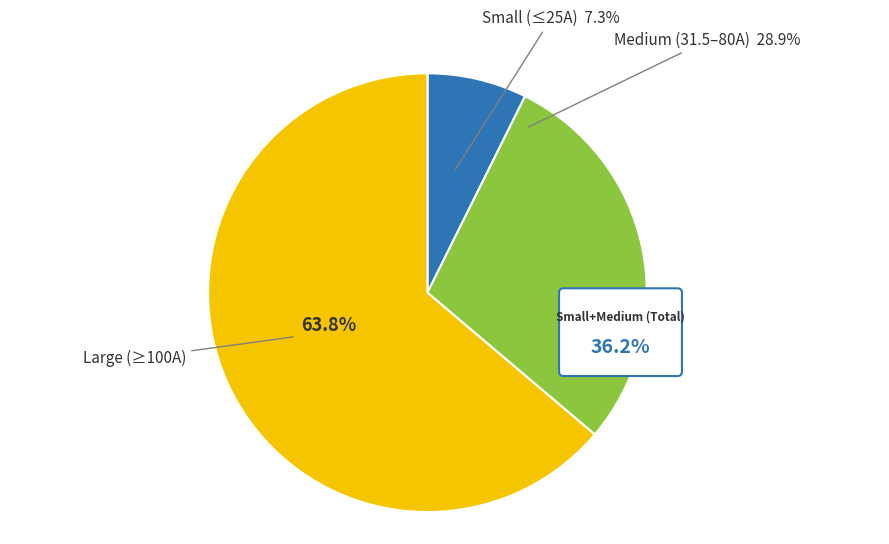

Does HV 125A account for over 50% of the chart?

No